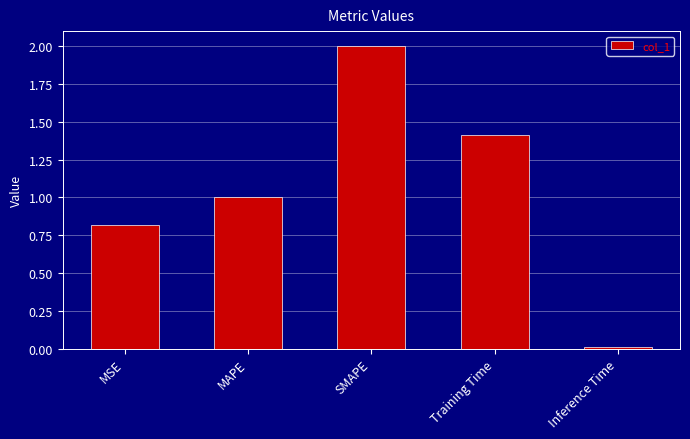

List the labels in order of value, smallest first.

Inference Time, MSE, MAPE, Training Time, SMAPE